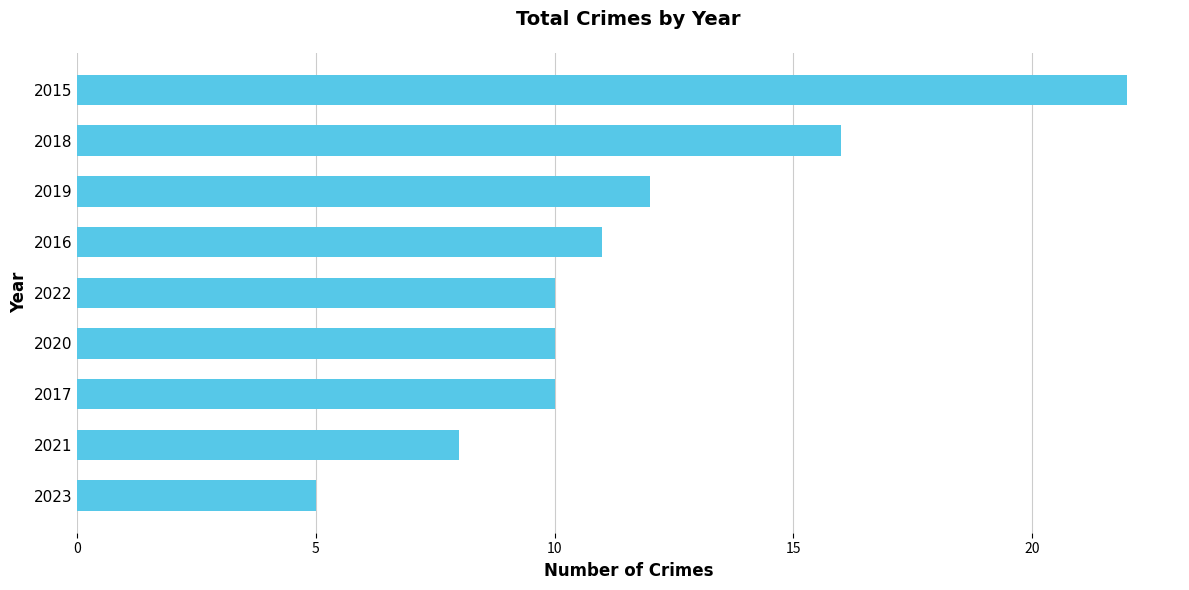

What is the smallest value displayed?

5